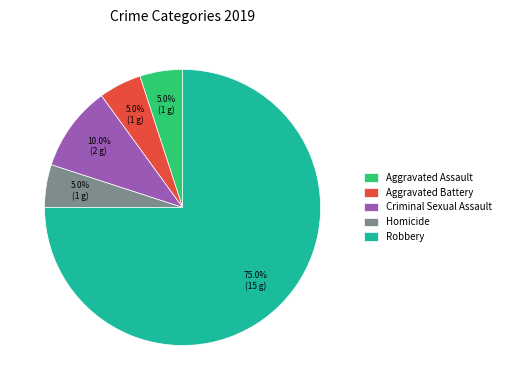

To the nearest percent, what portion does Aggravated Assault represent?

5%